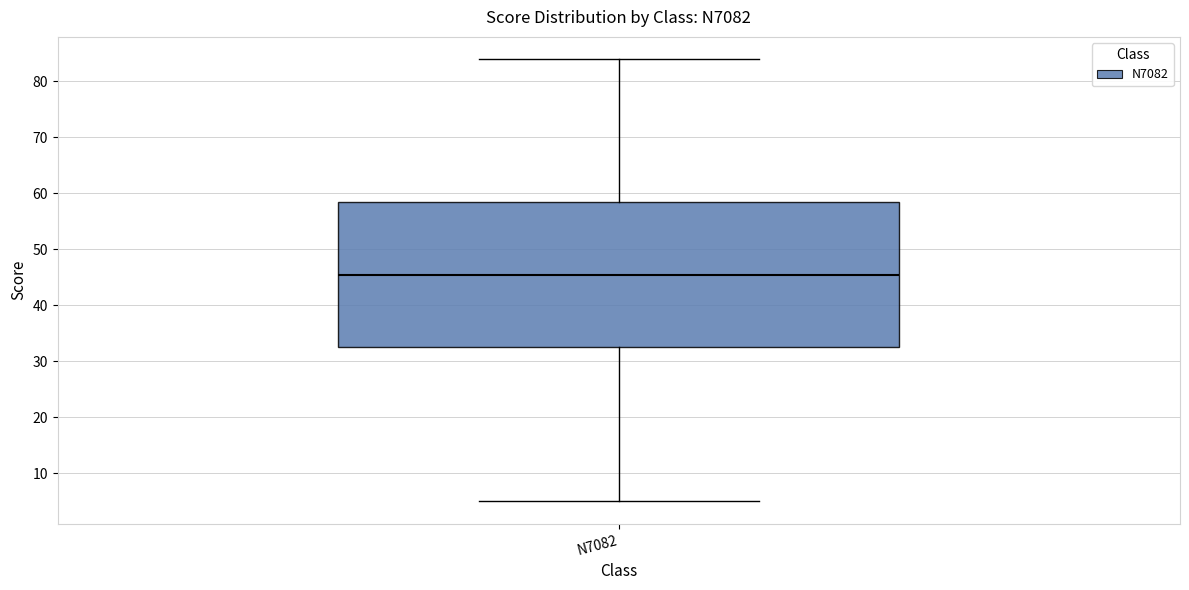

Read this box plot against the y-axis: the position of the median line, the range covered by the box, and the ends of both whiskers. The values are not printed on the chart, so give them approximately, as read against the axis.

median 46, box 33 to 59, whiskers 5 to 84